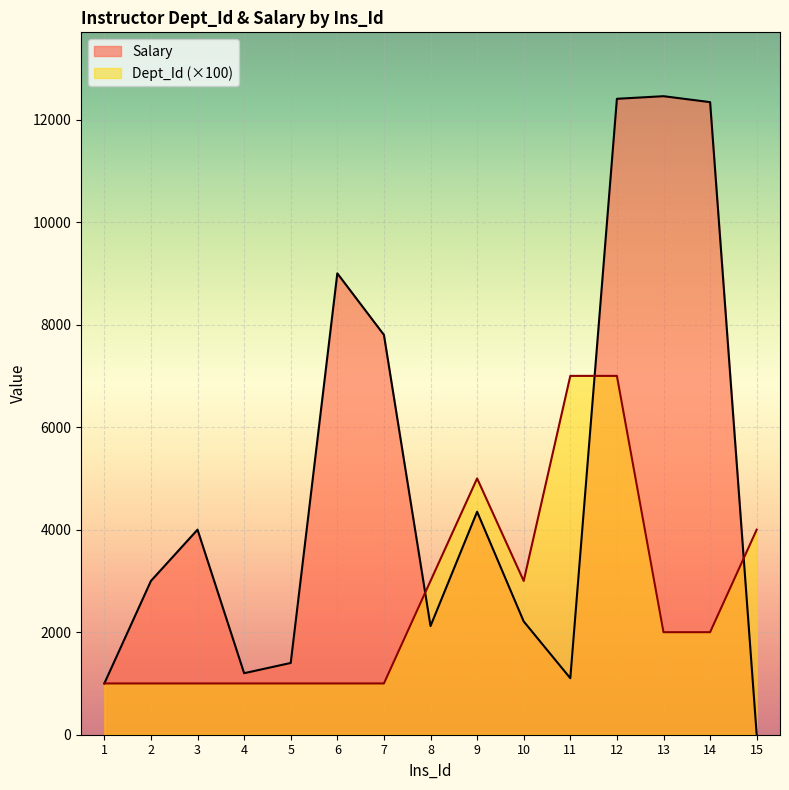

How many times do Salary and Dept_Id cross each other?

3